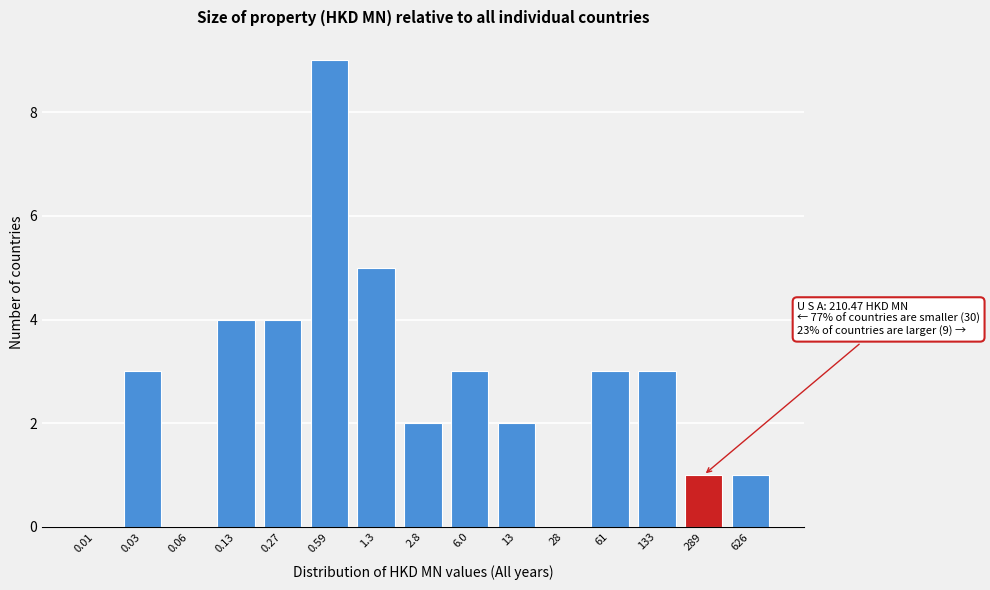

Reading left to right, what are all the values shown in this chart?

0.01=0	0.03=3	0.06=0	0.13=4	0.27=4	0.59=9	1.3=5	2.8=2	6.0=3	13=2	28=0	61=3	133=3	289=1	626=1